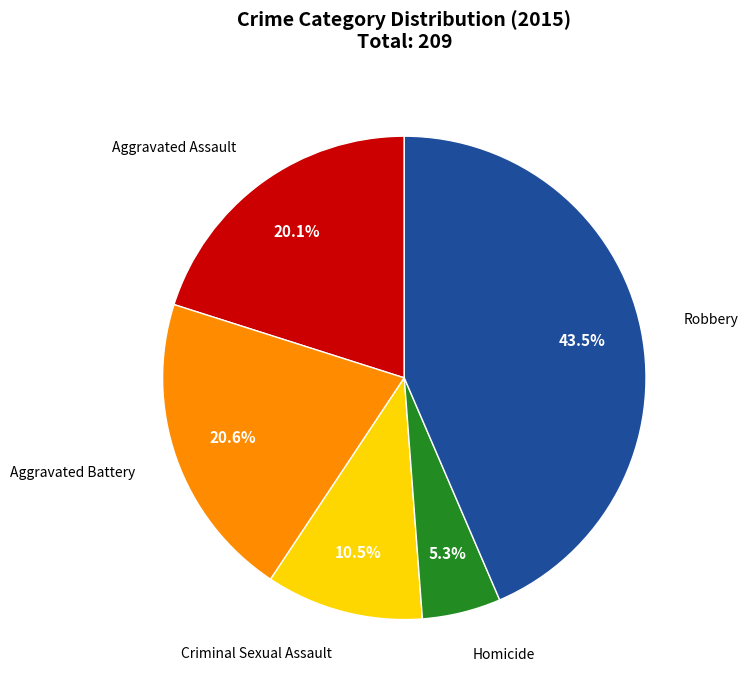

What is the smallest slice in the pie chart?

Homicide